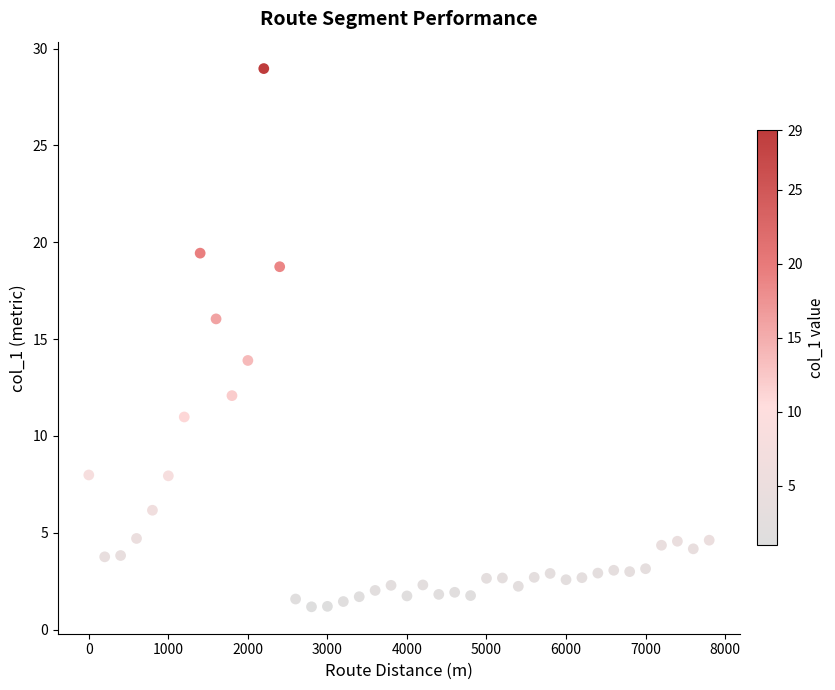

What is the range of Y values (max minus min)?

27.8